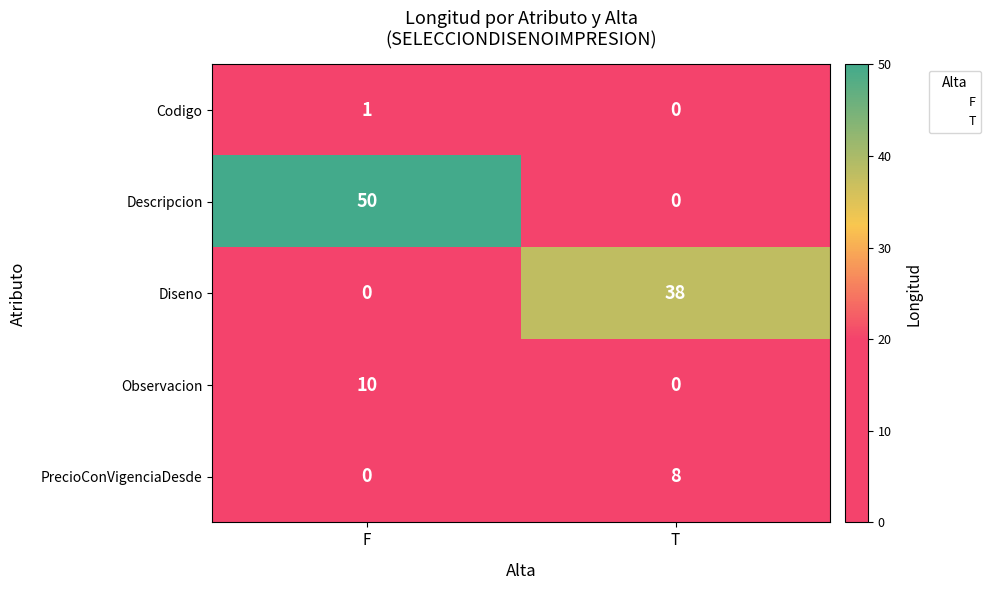

Which label corresponds to the largest value in the chart?

F